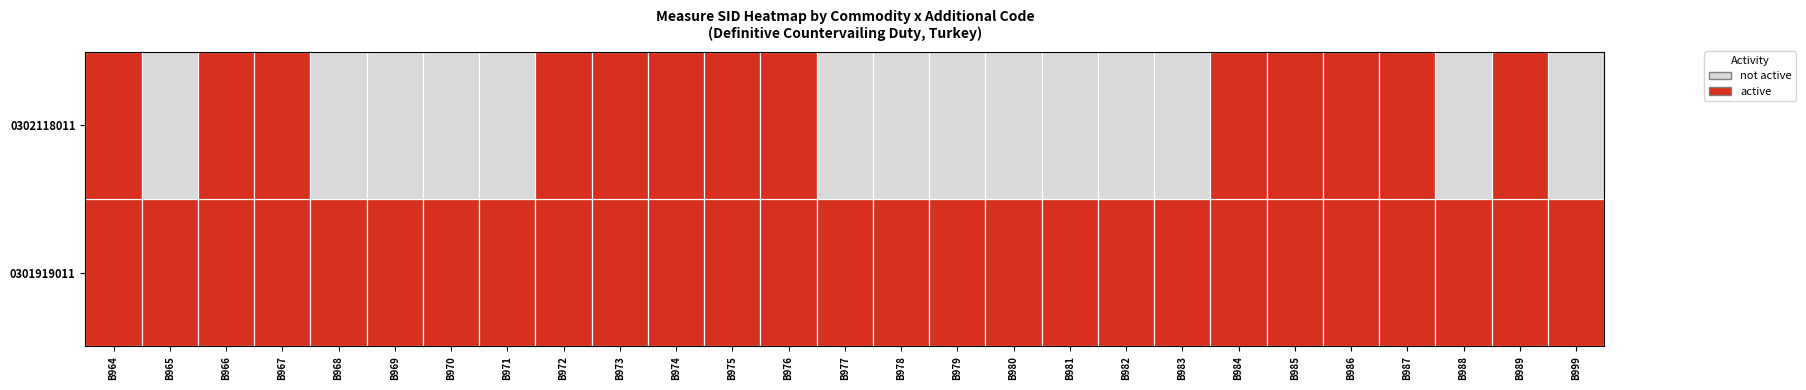

Between B965 and B976, which series saw the biggest shift?

0302118011